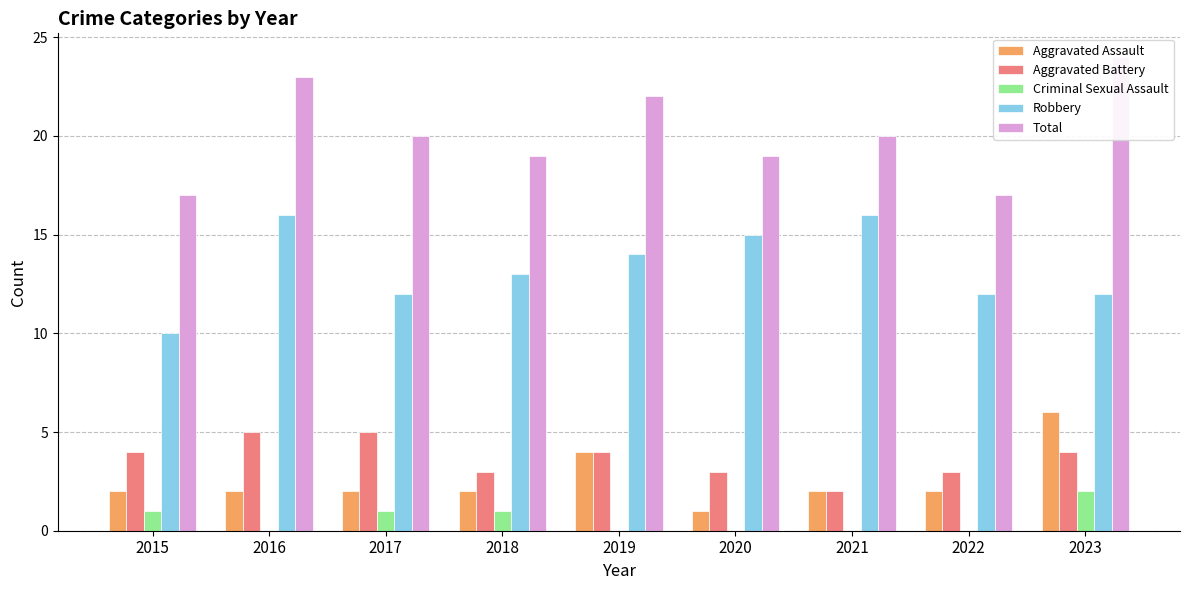

True or false: Total has a value of 10 at 2015.

False